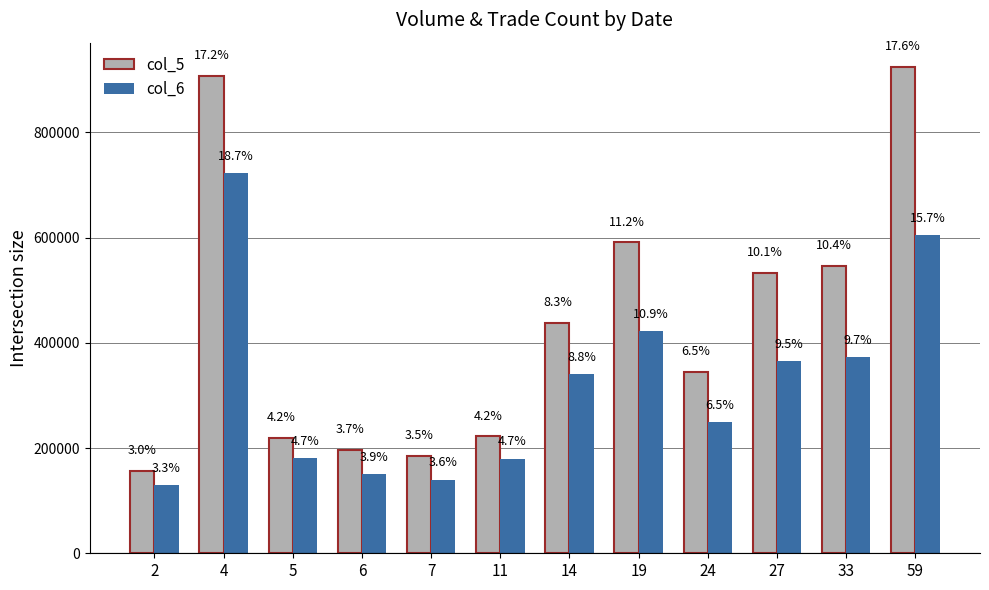

Which label corresponds to the smallest value in the chart?

2